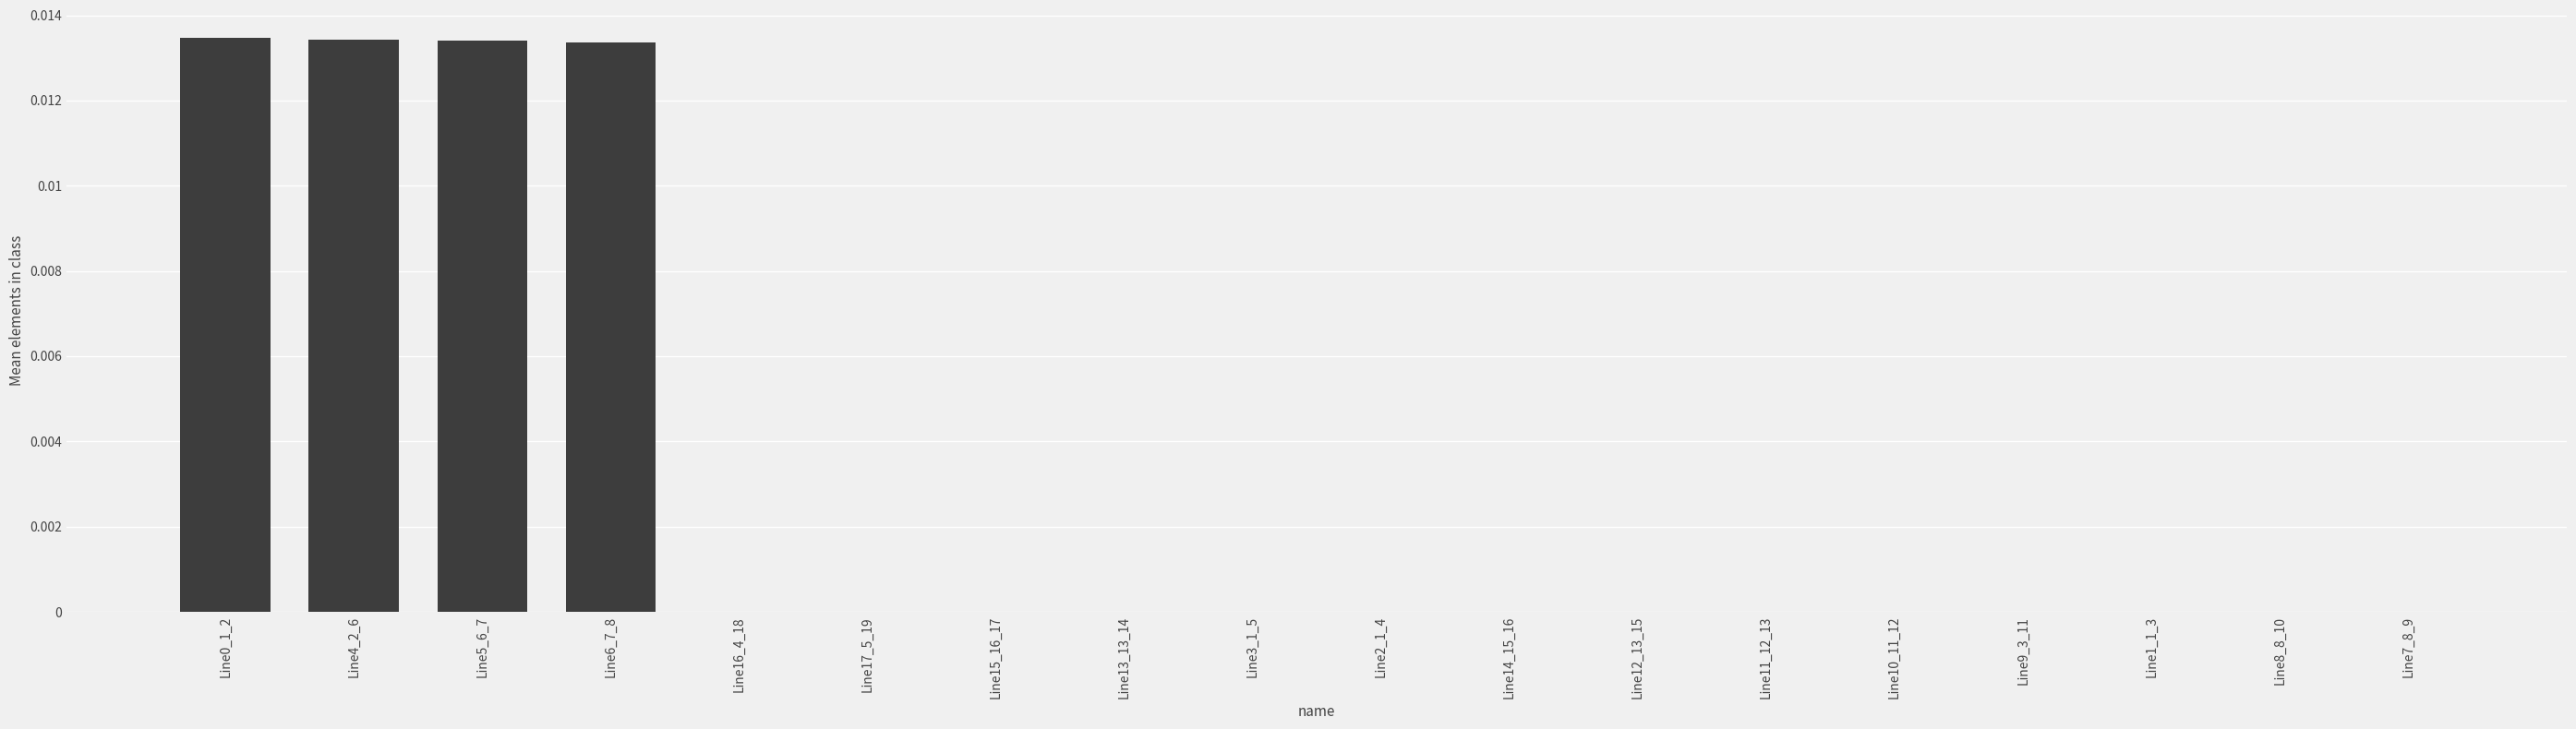

Are the bars horizontal?

No